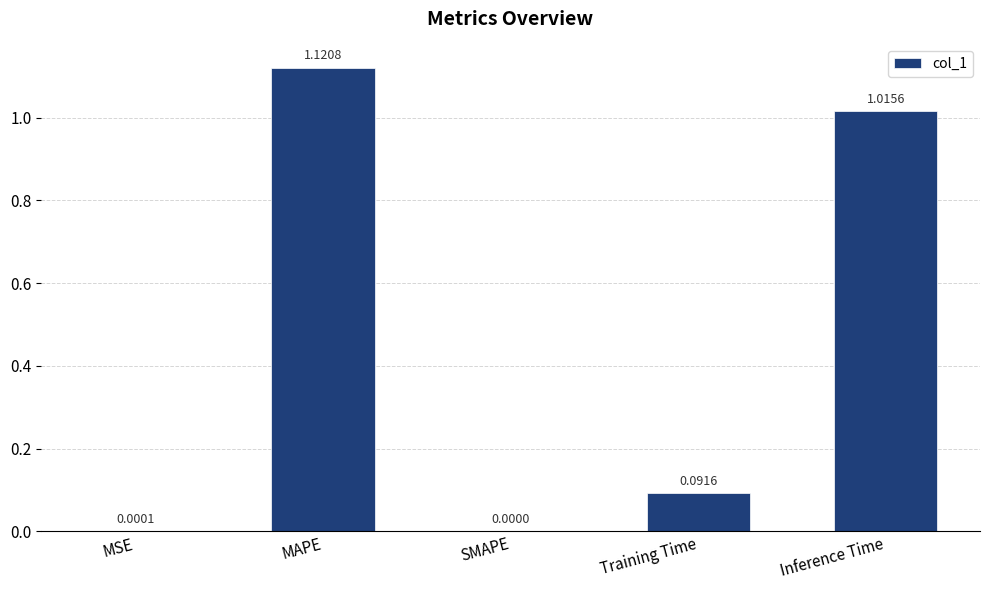

Which label corresponds to the largest value in the chart?

MAPE